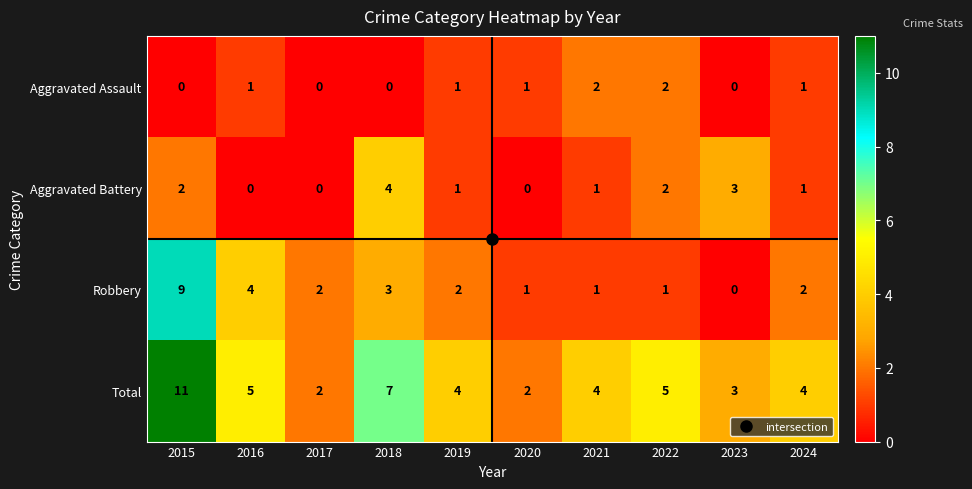

Rank the series by their maximum value, from highest to lowest.

Total, Robbery, Aggravated Battery, Aggravated Assault